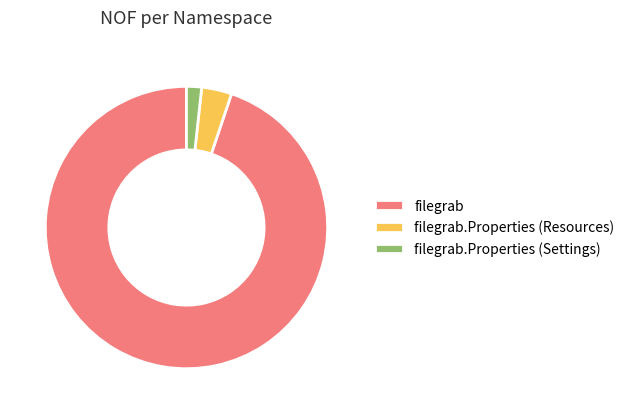

Rank the categories by value from lowest to highest.

filegrab.Properties (Settings), filegrab.Properties (Resources), filegrab